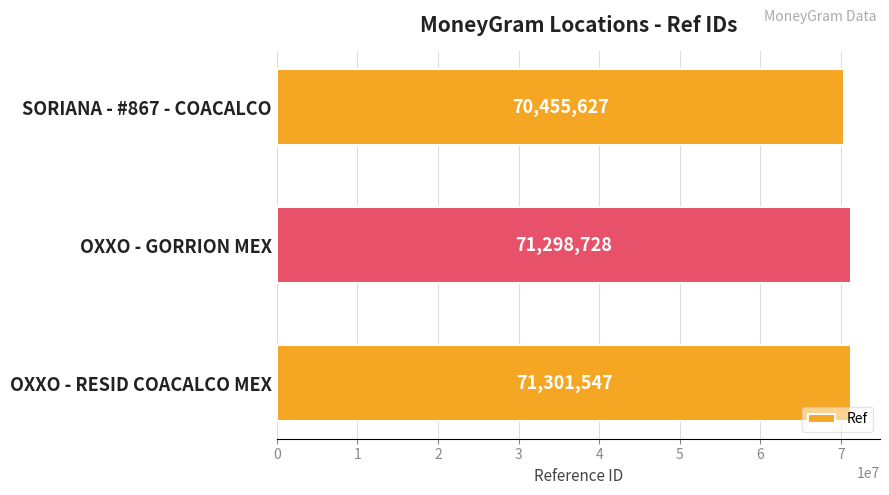

The value at OXXO - GORRION MEX is 104571063. True or false?

False